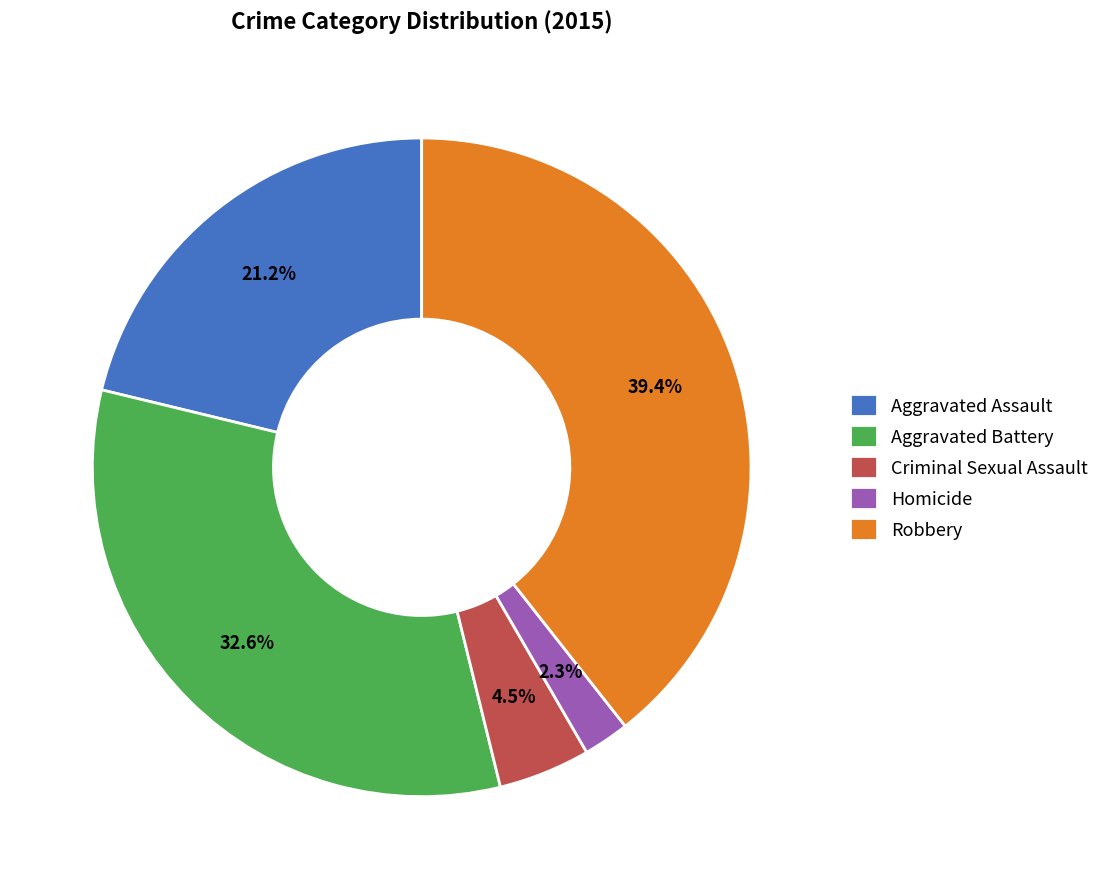

Which slice is the largest?

Robbery